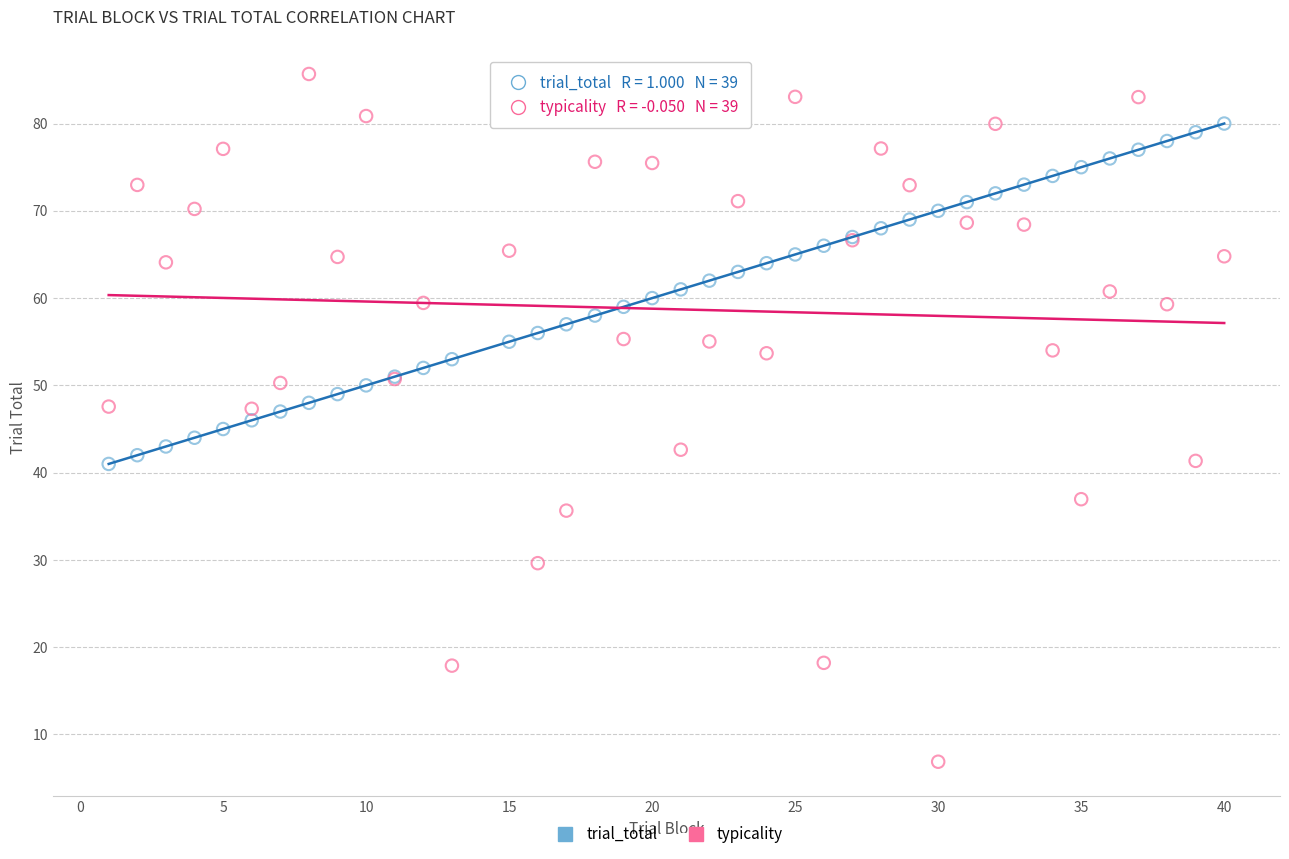

Which series reaches the minimum Y coordinate?

typicality